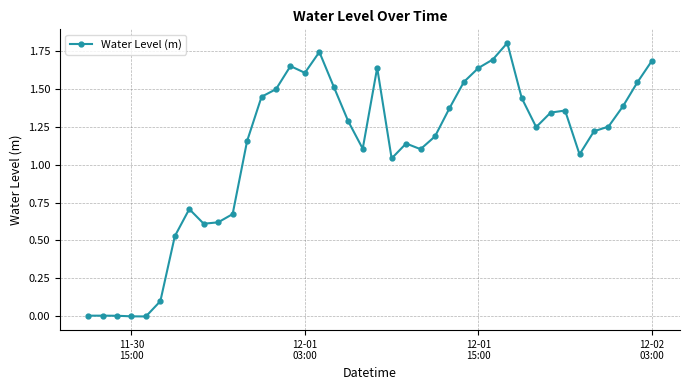

What is the greatest value displayed?

1.8